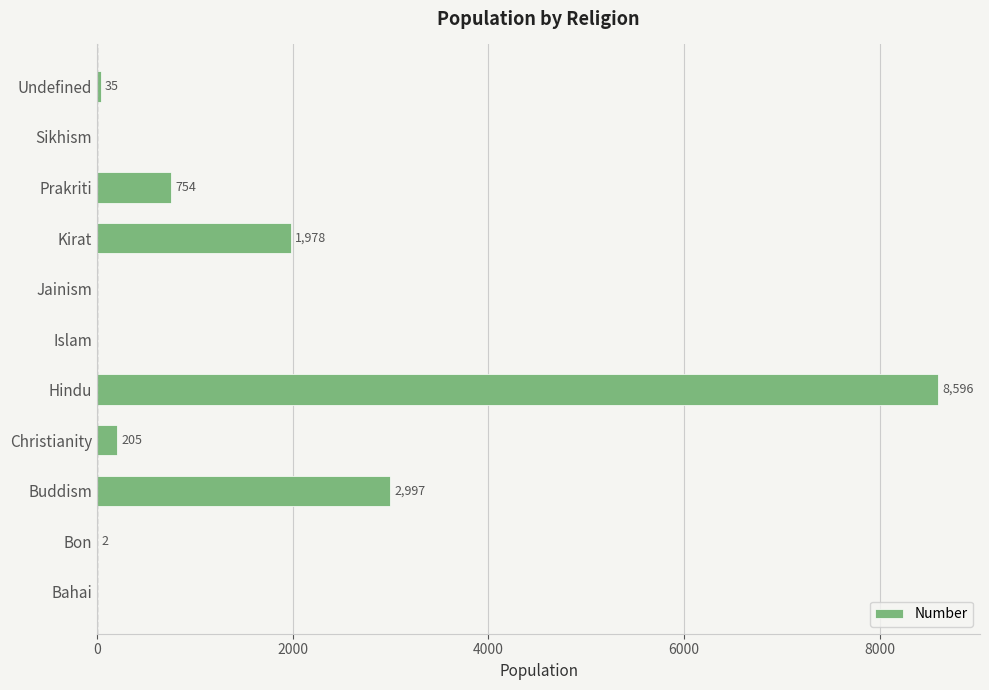

How many data points does each series have?

11